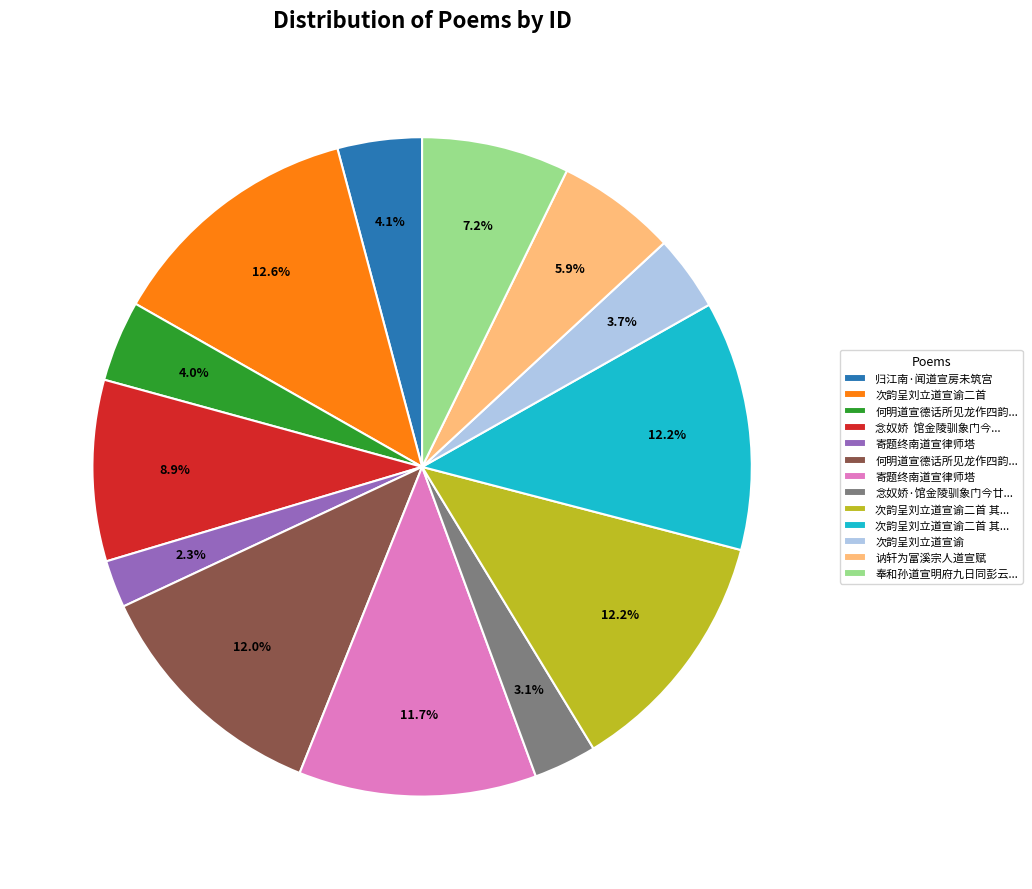

Is there a majority slice in this chart?

No